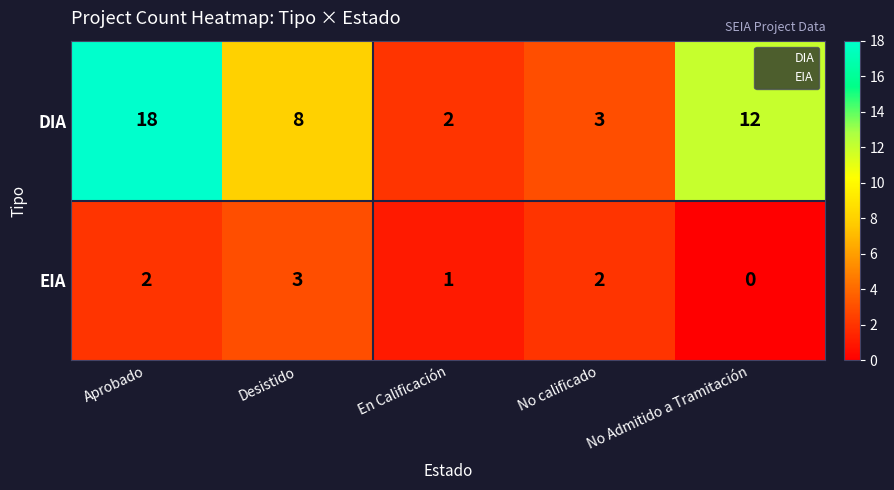

At which category is the sum across all series the highest?

Aprobado